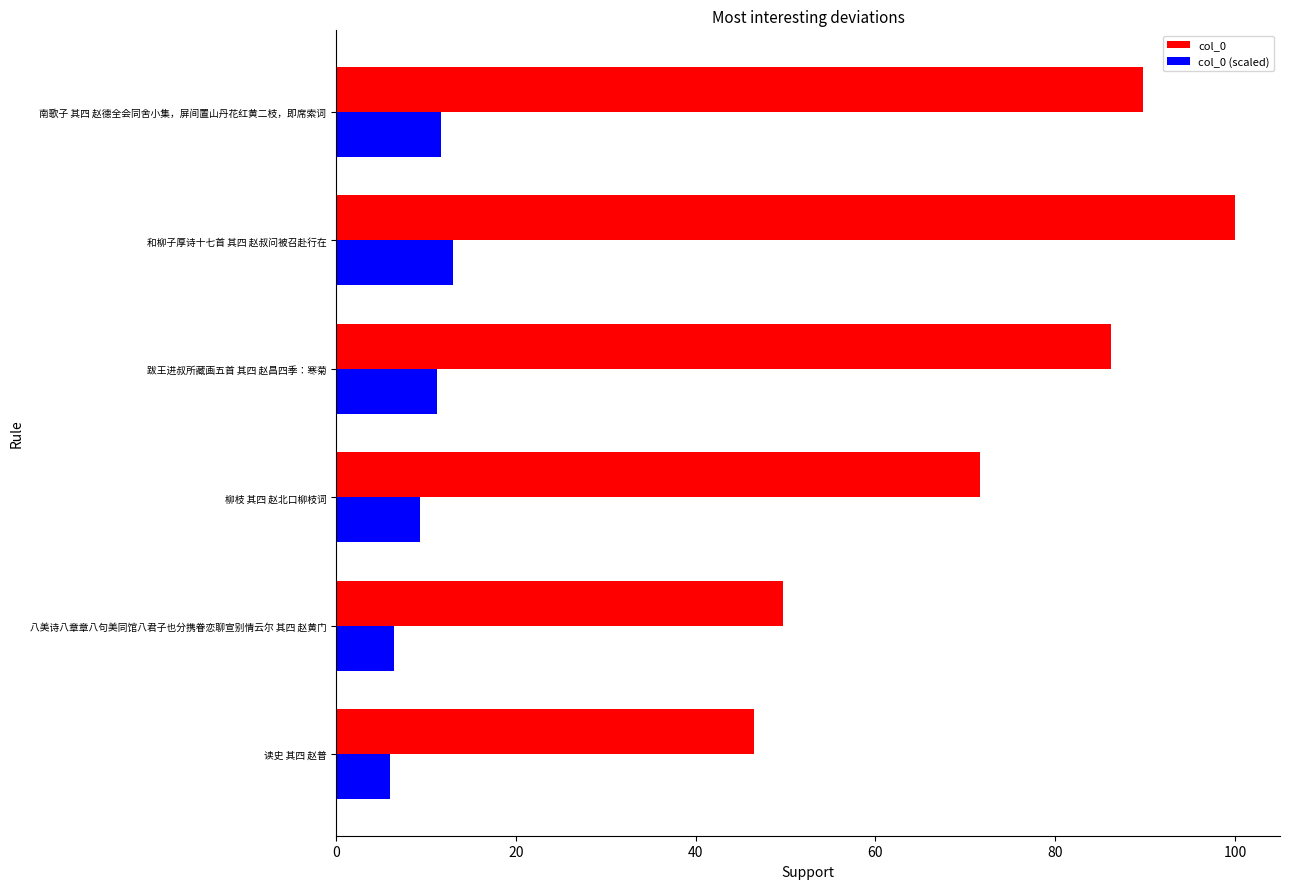

At which category is the sum across all series the highest?

和柳子厚诗十七首 其四 赵叔问被召赴行在